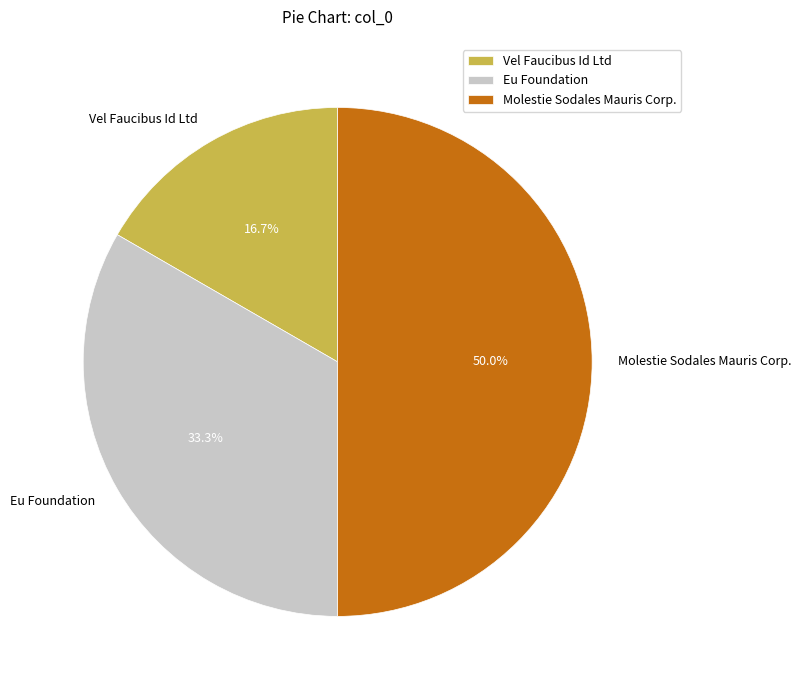

What is the ratio of the value at Vel Faucibus Id Ltd to the value at Molestie Sodales Mauris Corp.?

0.3